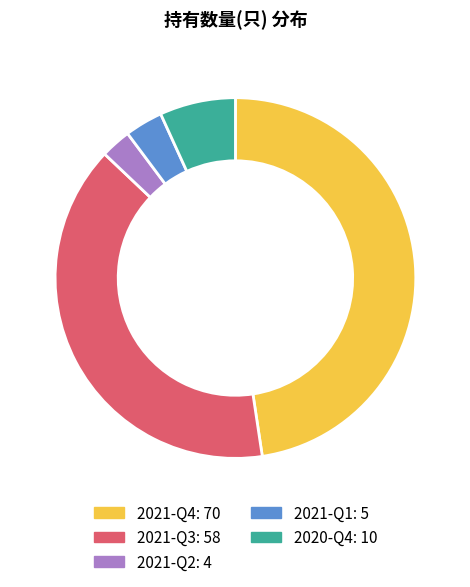

The 2021-Q2 slice represents 3% of the pie. True or false?

True